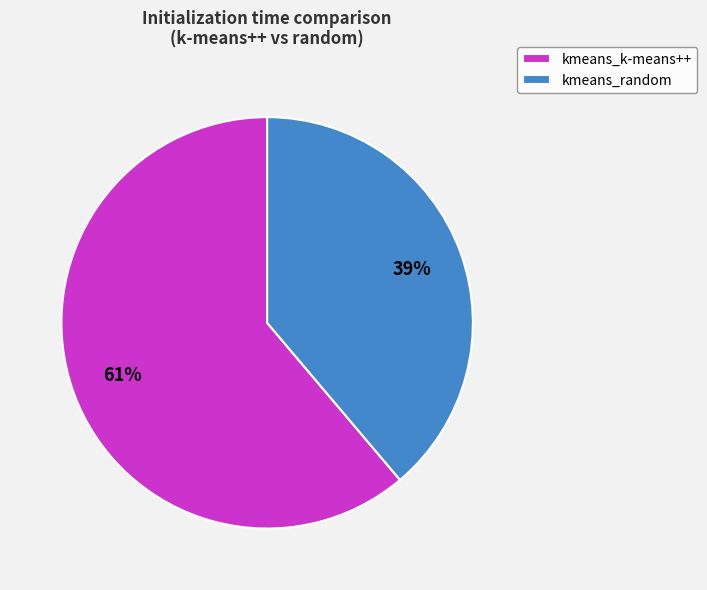

Do kmeans_random and kmeans_k-means++ together represent more than half of the pie?

Yes